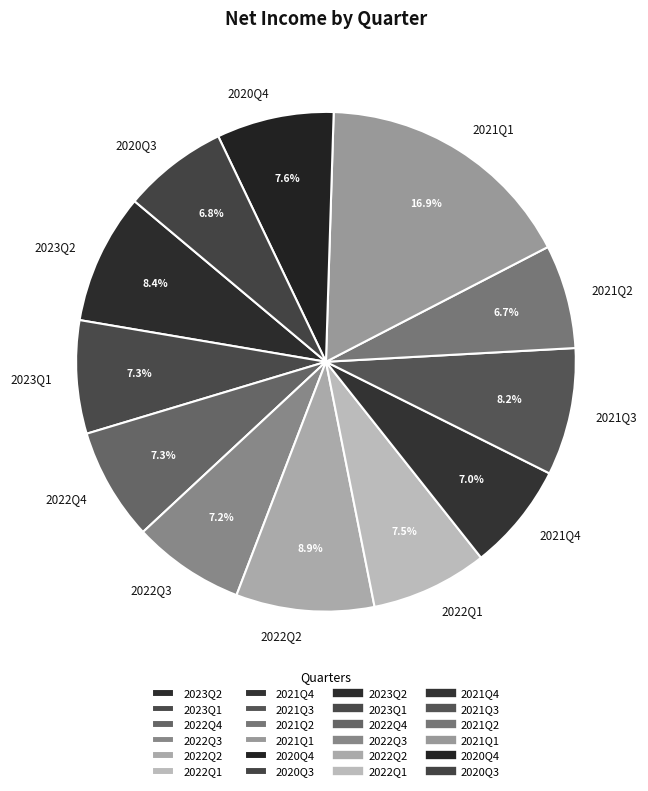

How many segments does this pie chart have?

12